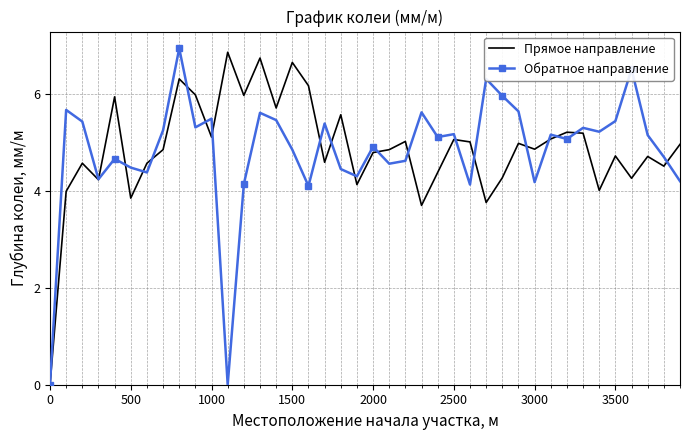

What is the greatest value displayed?

6.9